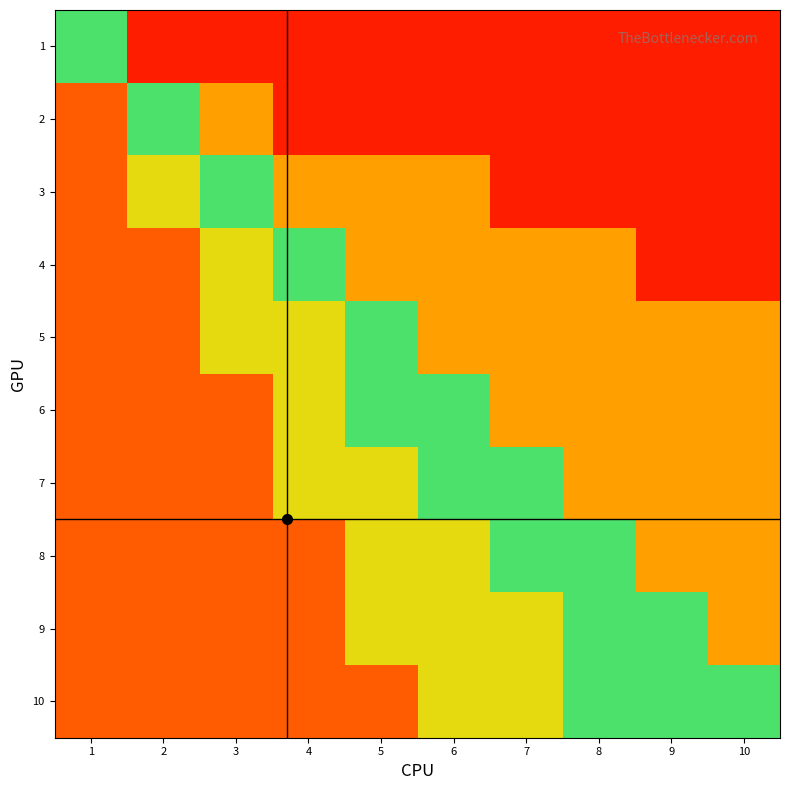

At which category is the sum across all series the highest?

1